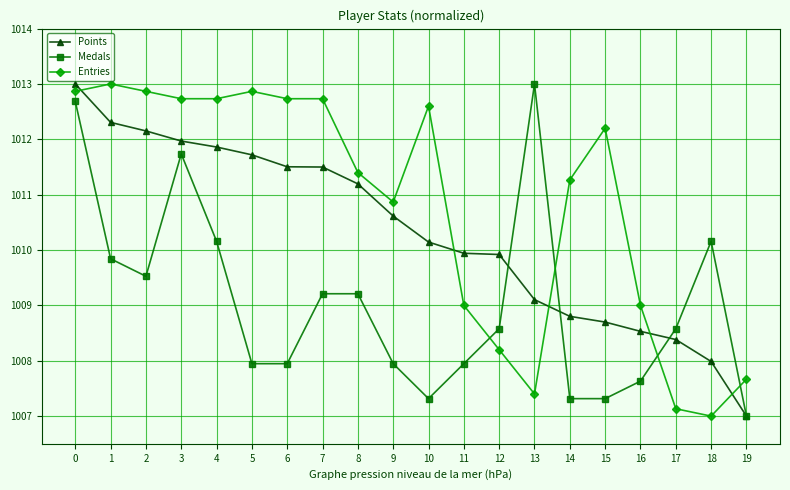

List the series in order of their overall mean, highest first.

Entries, Points, Medals